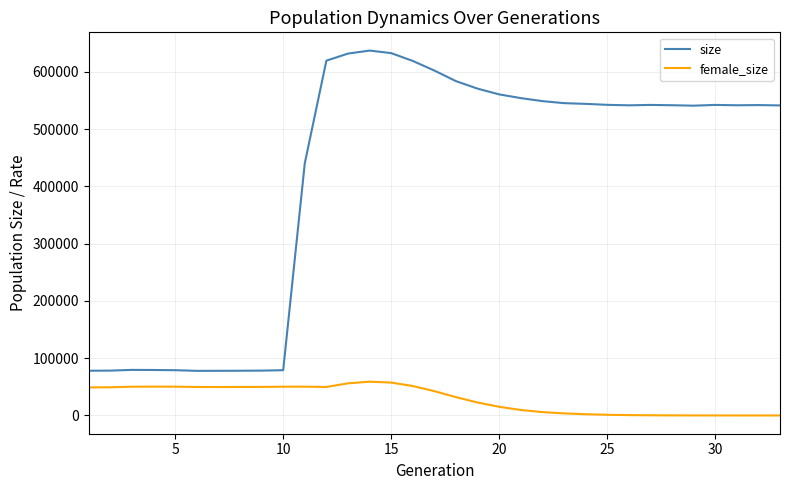

At how many categories does at least one series exceed 130702?

23